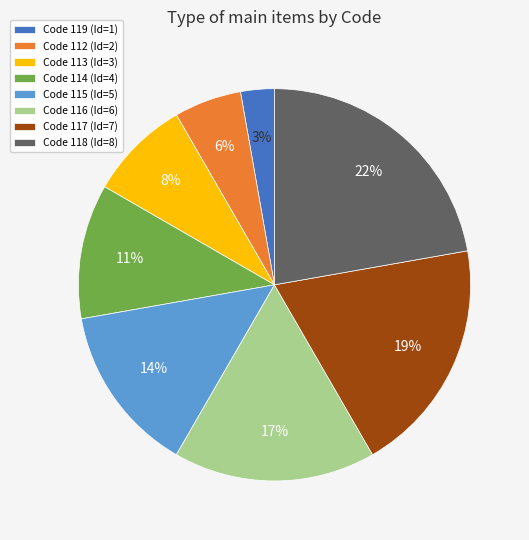

Is it true that Code 116 (Id=6) is 26% of the pie?

False